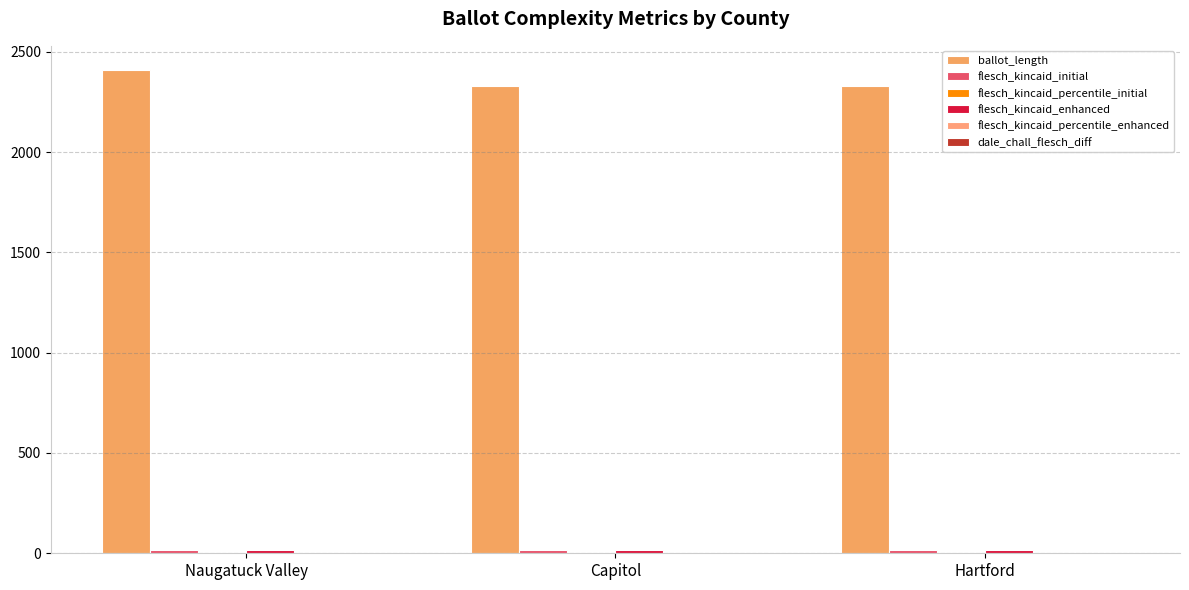

What is the difference between the highest and lowest values at Naugatuck Valley?

2408.9